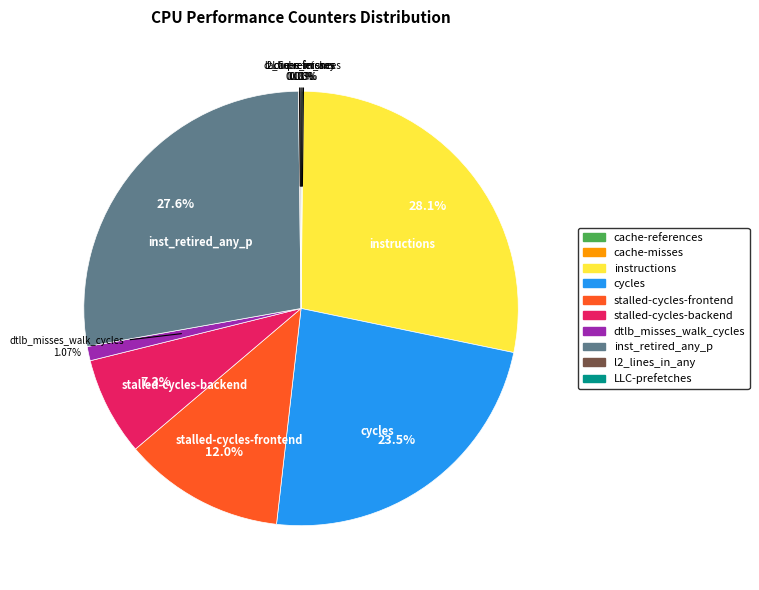

Is there a majority slice in this chart?

No